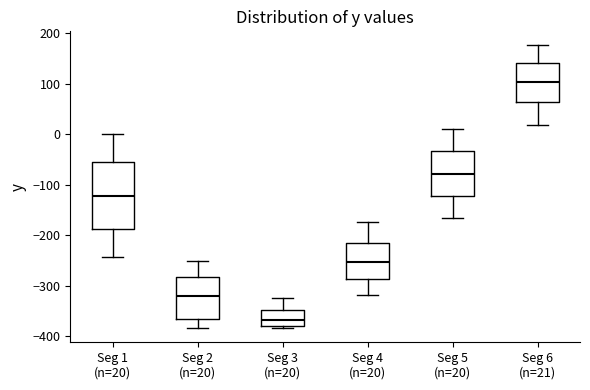

Reading left to right, transcribe this box plot: for each box, give where its median line is, the range the box spans, and where its two whiskers end, as read against the y-axis. The values are not printed on the chart, so give them approximately, as read against the axis.

Seg 1 (n=20): median -120, box -190 to -60, whiskers -240 to 0
Seg 2 (n=20): median -320, box -370 to -280, whiskers -380 to -250
Seg 3 (n=20): median -370, box -380 to -350, whiskers -380 (just below the box's lower edge) to -320
Seg 4 (n=20): median -250, box -290 to -210, whiskers -320 to -170
Seg 5 (n=20): median -80, box -120 to -30, whiskers -170 to 10
Seg 6 (n=21): median 100, box 60 to 140, whiskers 20 to 180